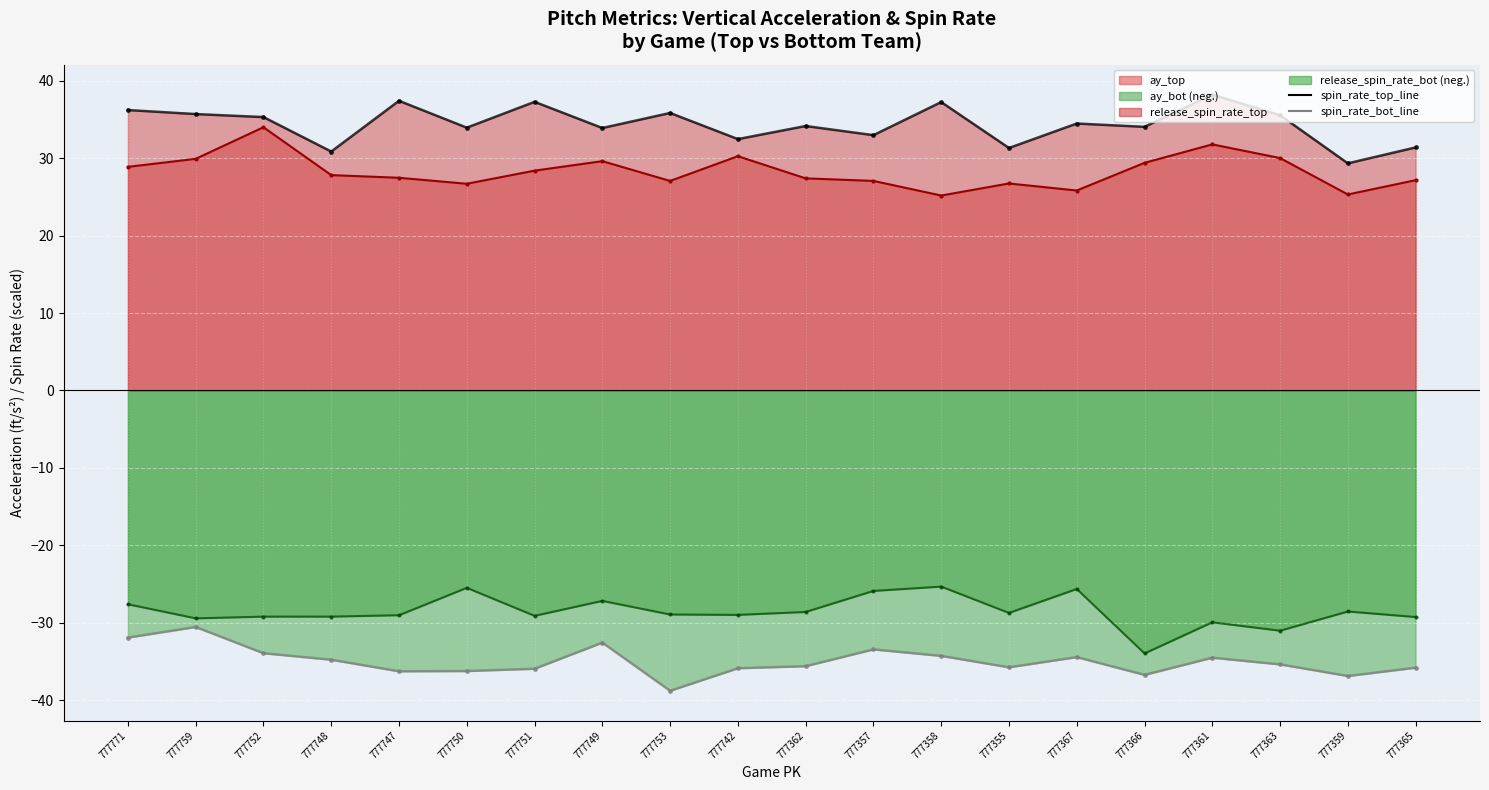

What value does the ay_top_line series have at 777366?

29.4